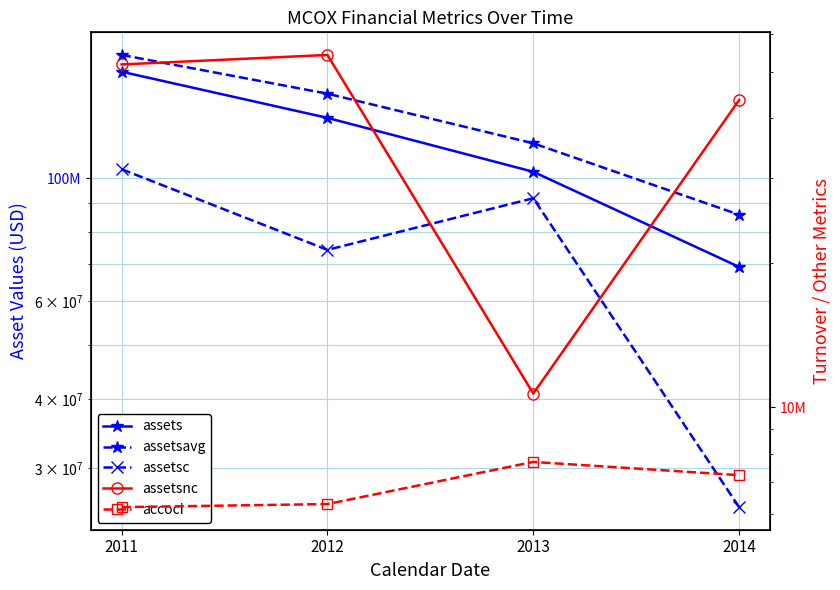

At which category does assetsc reach its first local peak?

2013